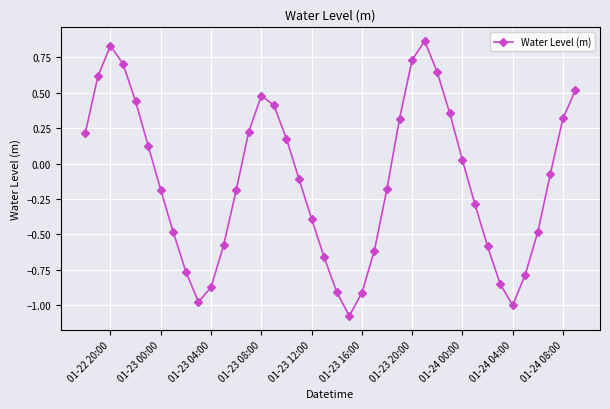

What is the difference between the maximum and minimum values?

1.9